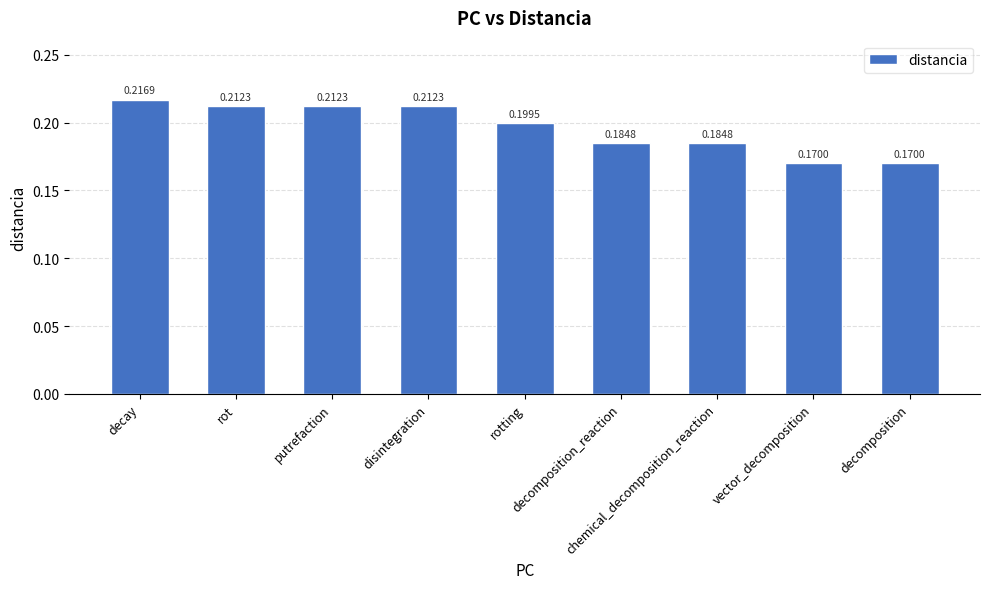

What is the label of the 9th bar from the right?

decay